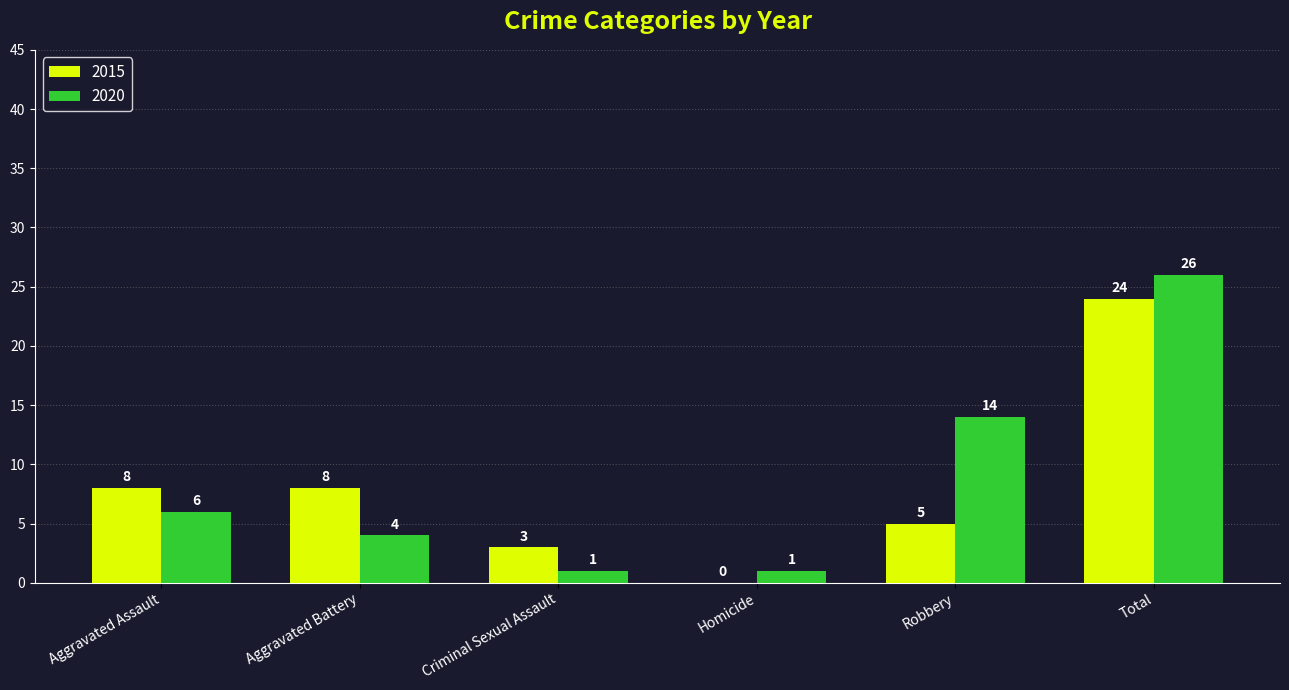

What are all the series names shown in the legend?

2015, 2020